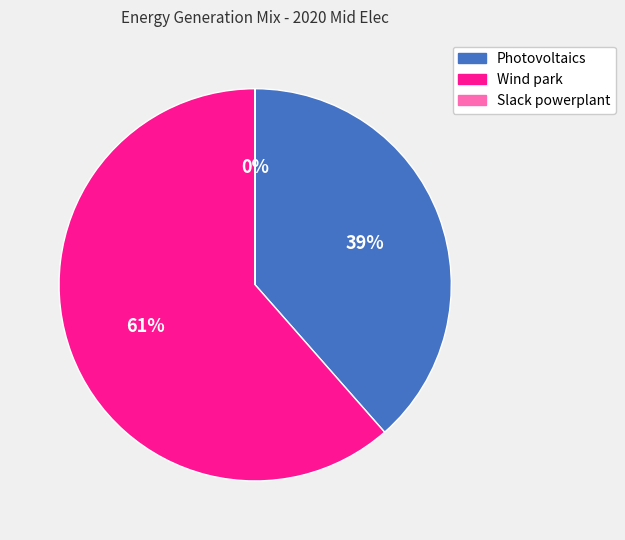

What is the largest slice in the pie chart?

Wind park